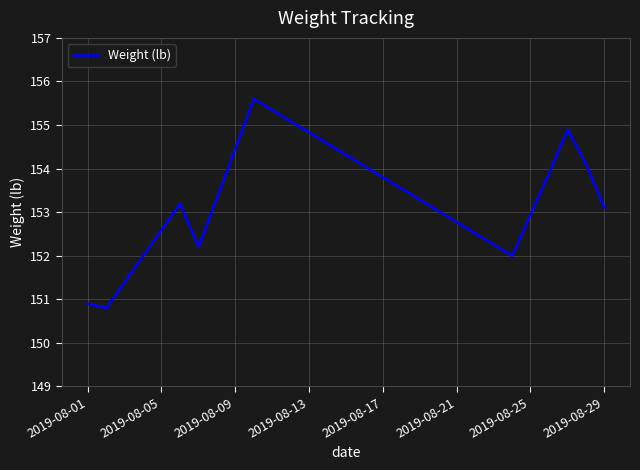

What is the greatest value displayed?

155.6